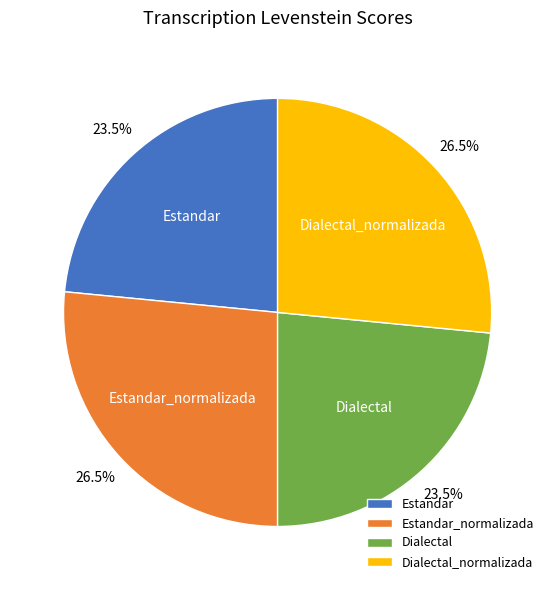

What percentage do Estandar and Estandar_normalizada together represent?

50.0%